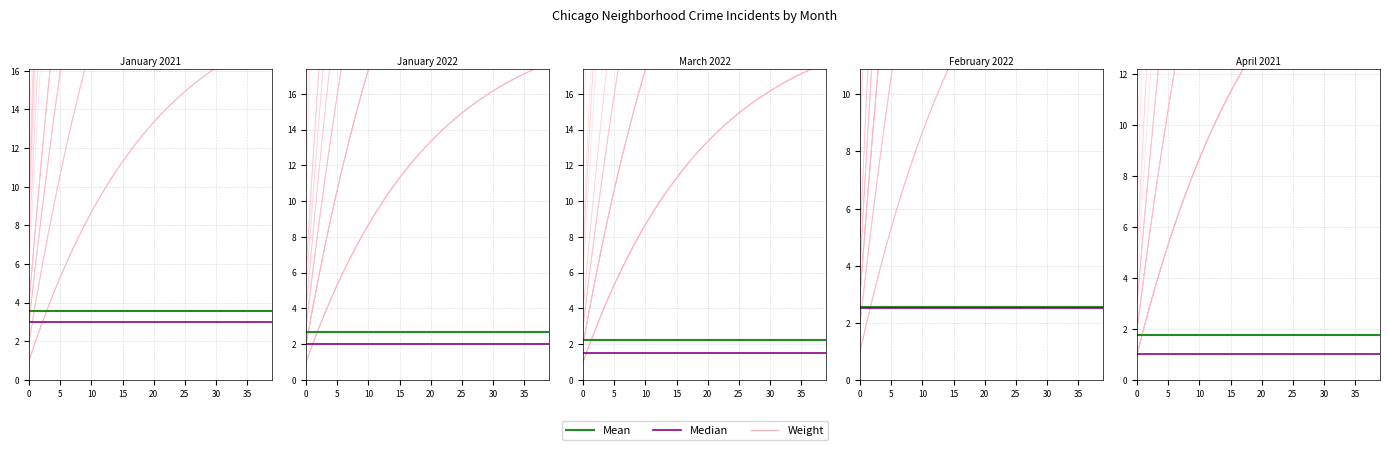

True or false: Weight and Median intersect in this chart.

False